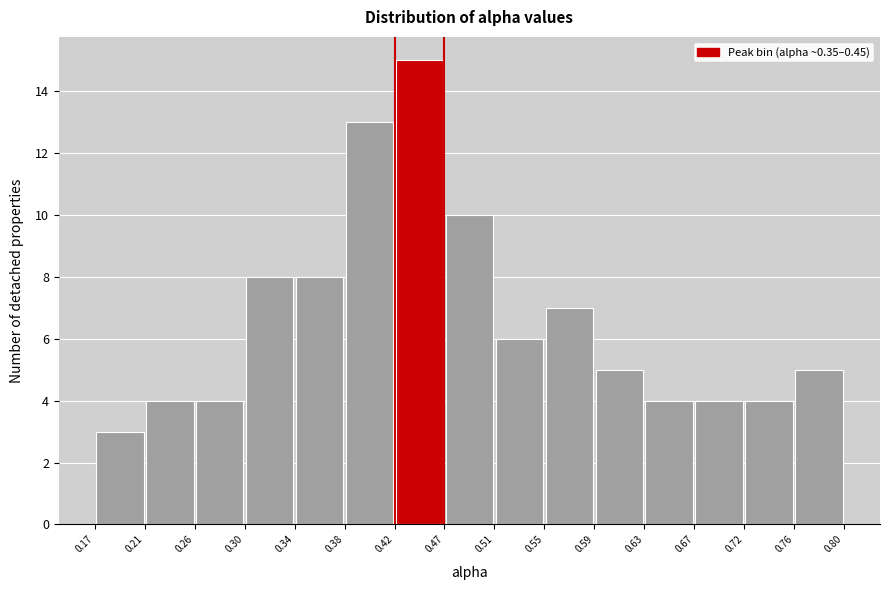

What is the height of the bar covering 0.30 to 0.34 on the x-axis? The values are not printed on the chart, so give them approximately, as read against the axis.

8